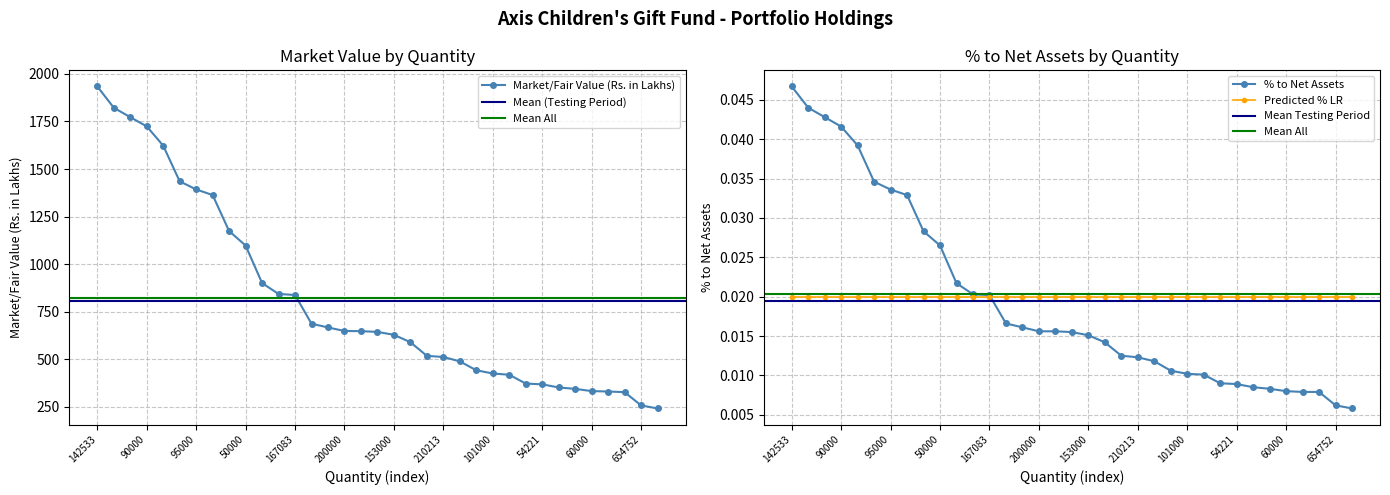

At which label is Market/Fair Value (Rs. in Lakhs) closest to 1087?

50000